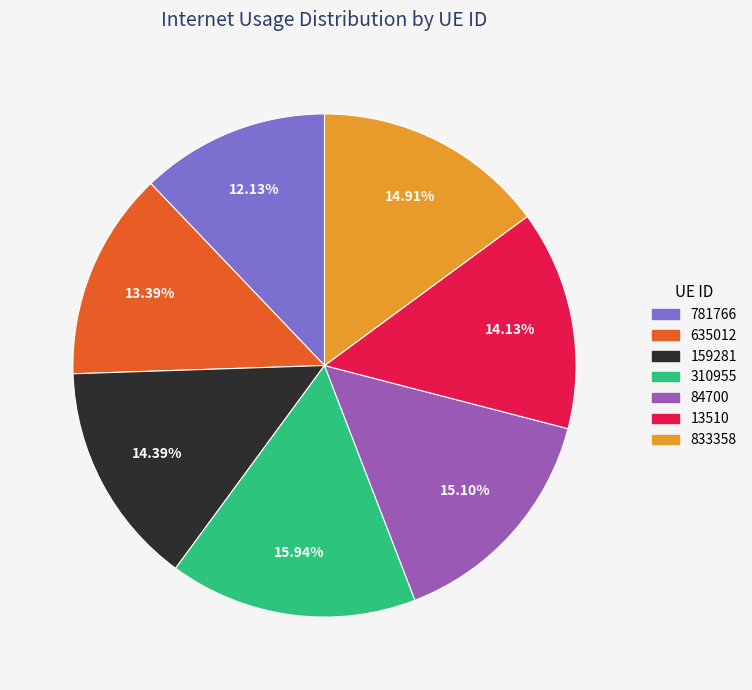

Does 833358 represent more than half of the total?

No